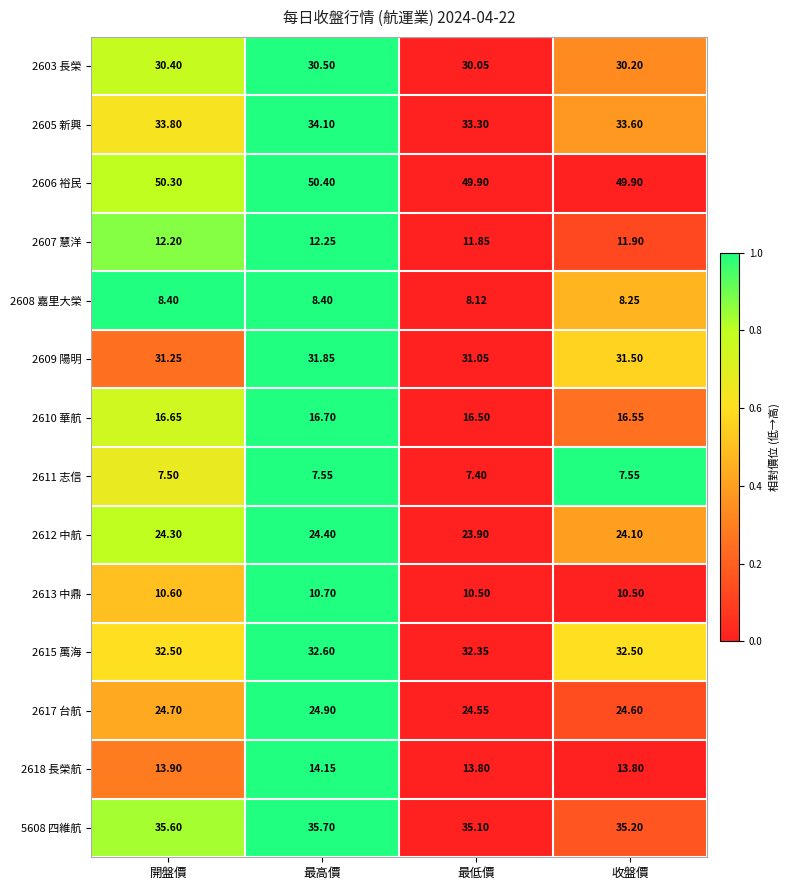

Which series changed the most between 開盤價 and 最高價?

2609 陽明